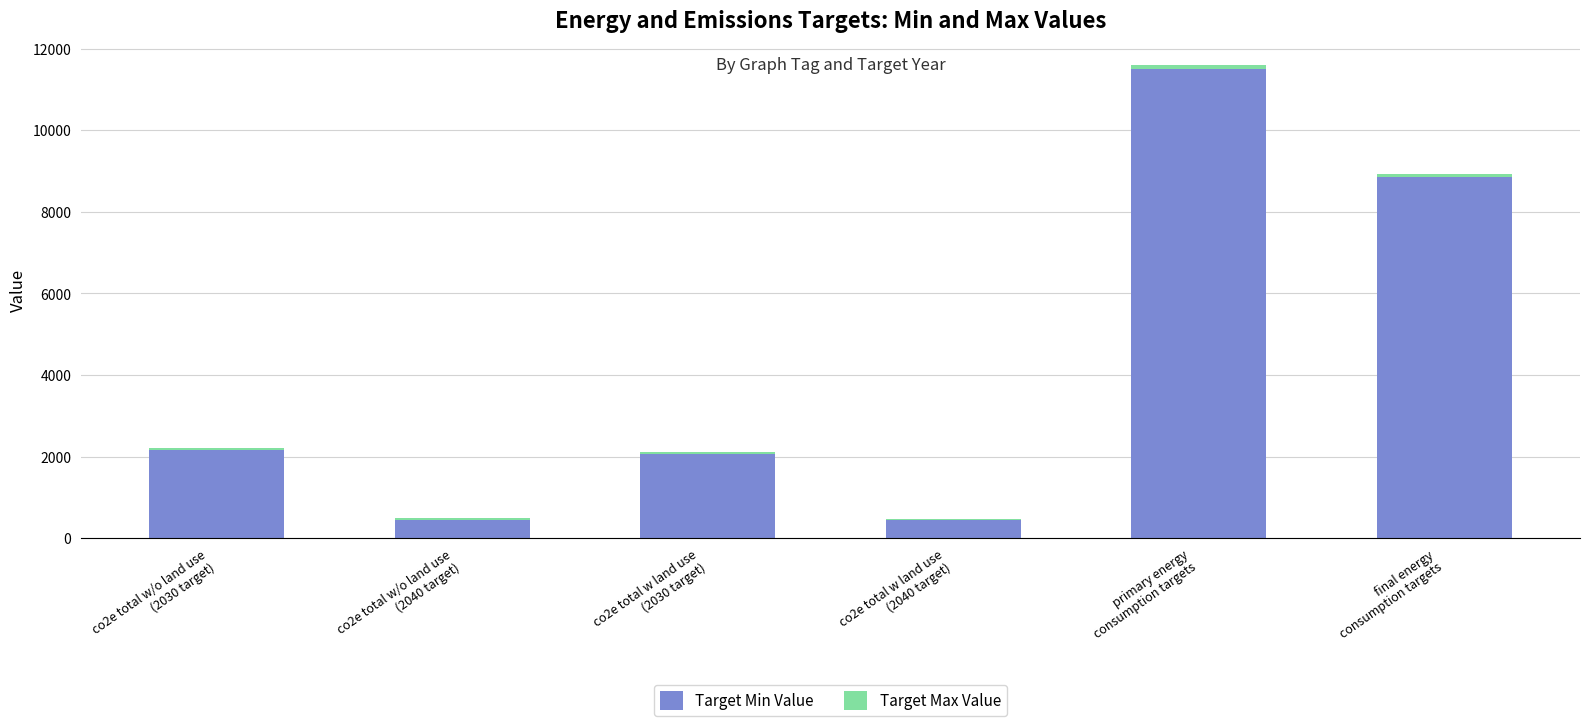

What is the sum of all Target Min Value values?

25498.2